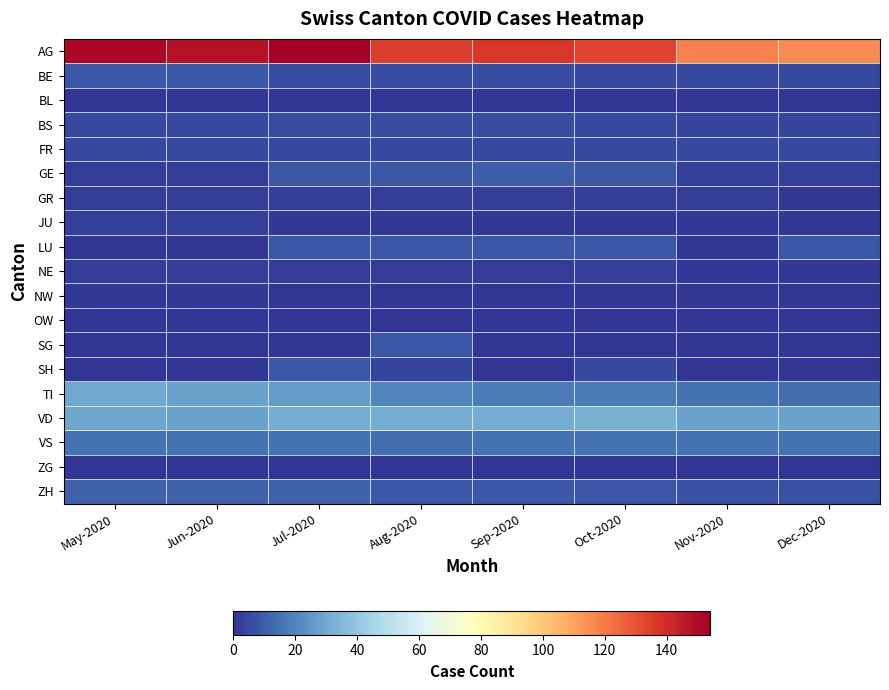

Reading left to right, what are all the values shown in this chart?

AG: May-2020=151	Jun-2020=148	Jul-2020=154	Aug-2020=135	Sep-2020=137	Oct-2020=133	Nov-2020=118	Dec-2020=116
BE: May-2020=9	Jun-2020=9	Jul-2020=6	Aug-2020=6	Sep-2020=6	Oct-2020=5	Nov-2020=5	Dec-2020=5
BL: May-2020=0	Jun-2020=0	Jul-2020=0	Aug-2020=0	Sep-2020=0	Oct-2020=0	Nov-2020=0	Dec-2020=0
BS: May-2020=5	Jun-2020=5	Jul-2020=6	Aug-2020=6	Sep-2020=6	Oct-2020=5	Nov-2020=4	Dec-2020=4
FR: May-2020=5	Jun-2020=5	Jul-2020=5	Aug-2020=5	Sep-2020=5	Oct-2020=5	Nov-2020=5	Dec-2020=5
GE: May-2020=2	Jun-2020=2	Jul-2020=8	Aug-2020=8	Sep-2020=10	Oct-2020=8	Nov-2020=3	Dec-2020=3
GR: May-2020=2	Jun-2020=2	Jul-2020=2	Aug-2020=2	Sep-2020=2	Oct-2020=2	Nov-2020=2	Dec-2020=1
JU: May-2020=3	Jun-2020=3	Jul-2020=1	Aug-2020=1	Sep-2020=1	Oct-2020=1	Nov-2020=1	Dec-2020=1
LU: May-2020=0	Jun-2020=0	Jul-2020=8	Aug-2020=8	Sep-2020=8	Oct-2020=8	Nov-2020=0	Dec-2020=8
NE: May-2020=2	Jun-2020=2	Jul-2020=2	Aug-2020=2	Sep-2020=2	Oct-2020=3	Nov-2020=1	Dec-2020=1
NW: May-2020=1	Jun-2020=1	Jul-2020=0	Aug-2020=0	Sep-2020=0	Oct-2020=0	Nov-2020=0	Dec-2020=0
OW: May-2020=0	Jun-2020=0	Jul-2020=0	Aug-2020=0	Sep-2020=0	Oct-2020=0	Nov-2020=0	Dec-2020=0
SG: May-2020=0	Jun-2020=0	Jul-2020=0	Aug-2020=8	Sep-2020=0	Oct-2020=0	Nov-2020=0	Dec-2020=0
SH: May-2020=0	Jun-2020=0	Jul-2020=9	Aug-2020=4	Sep-2020=0	Oct-2020=5	Nov-2020=0	Dec-2020=0
TI: May-2020=30	Jun-2020=28	Jul-2020=26	Aug-2020=20	Sep-2020=18	Oct-2020=17	Nov-2020=15	Dec-2020=14
VD: May-2020=29	Jun-2020=28	Jul-2020=31	Aug-2020=31	Sep-2020=31	Oct-2020=32	Nov-2020=28	Dec-2020=28
VS: May-2020=15	Jun-2020=15	Jul-2020=15	Aug-2020=14	Sep-2020=15	Oct-2020=15	Nov-2020=15	Dec-2020=15
ZG: May-2020=0	Jun-2020=0	Jul-2020=0	Aug-2020=0	Sep-2020=0	Oct-2020=0	Nov-2020=0	Dec-2020=0
ZH: May-2020=11	Jun-2020=11	Jul-2020=11	Aug-2020=9	Sep-2020=9	Oct-2020=8	Nov-2020=7	Dec-2020=7